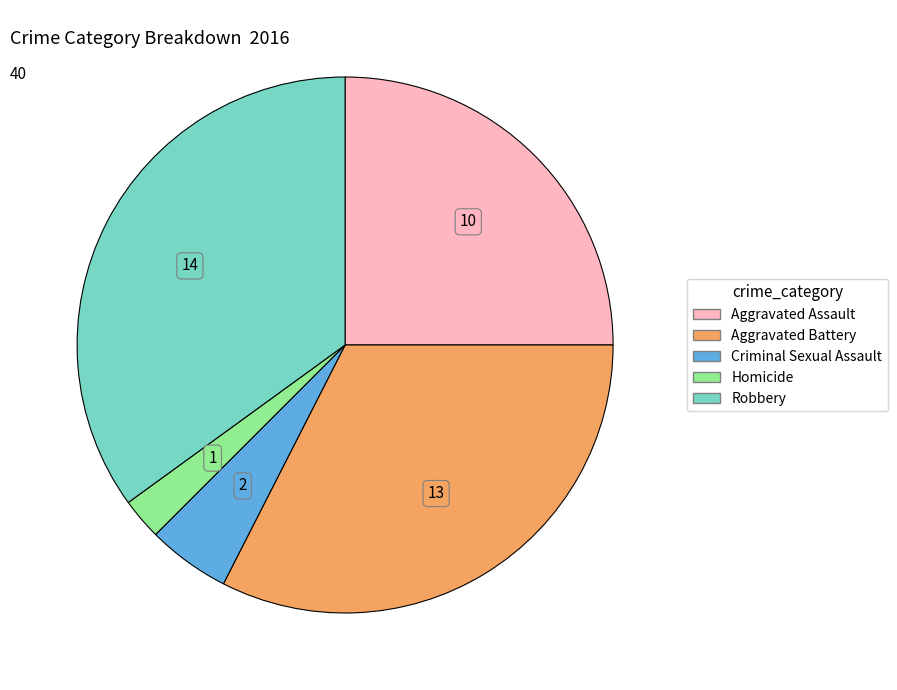

Is the sum of Aggravated Battery and Robbery greater than half?

Yes